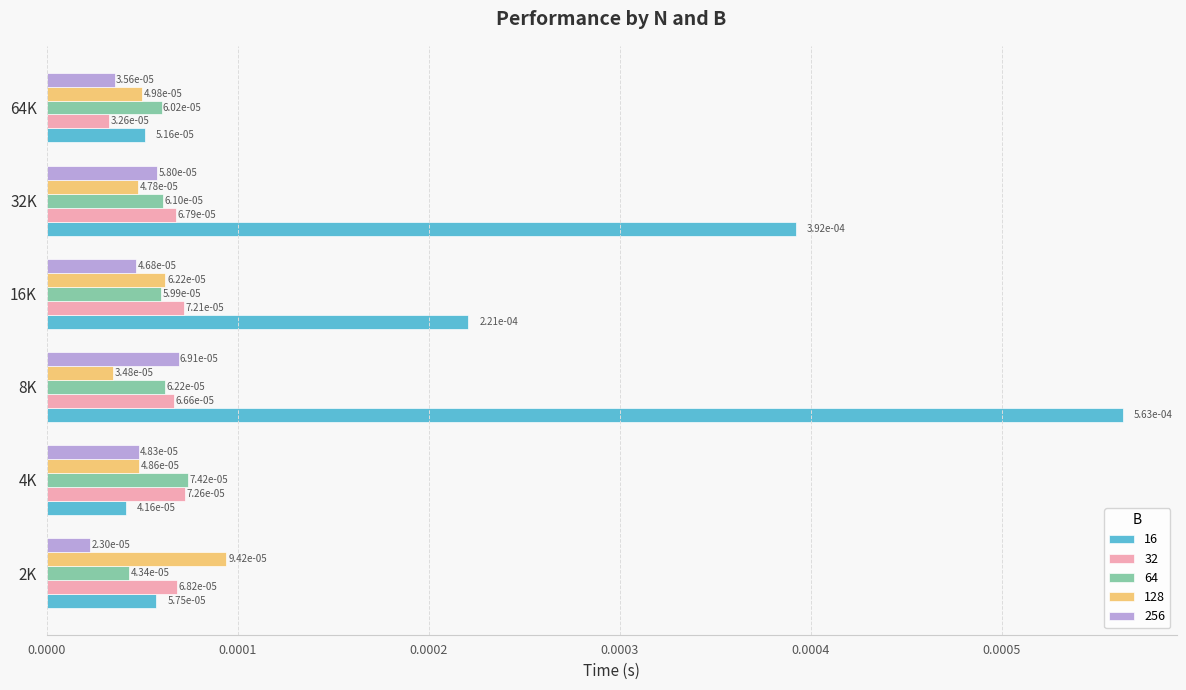

Which series has the widest spread of values?

16